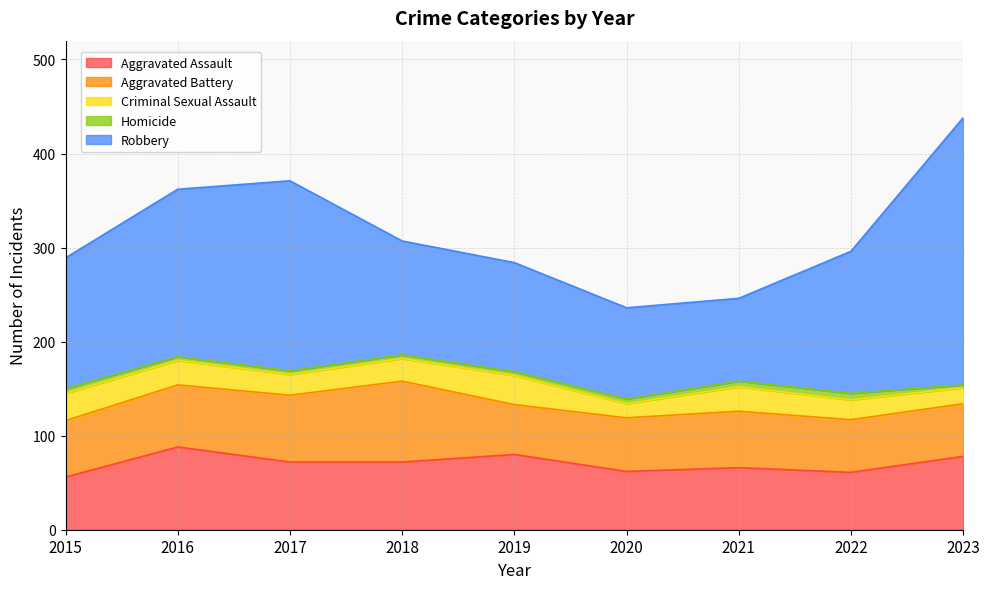

What is the smallest value displayed?

3